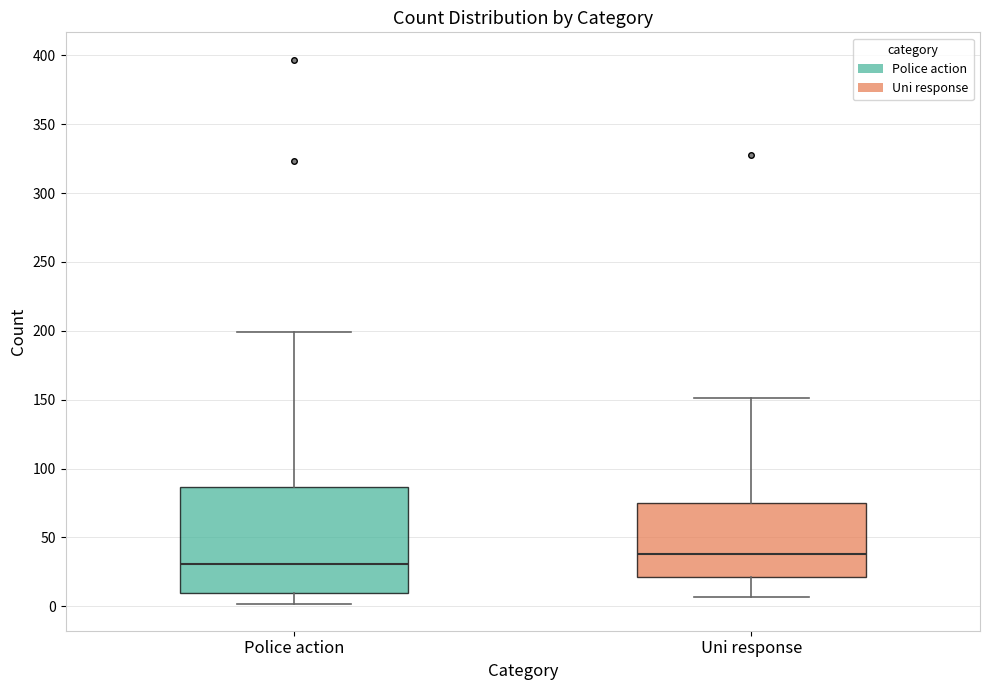

Reading left to right, transcribe this box plot: for each box, give where its median line is, the range the box spans, and where its two whiskers end, as read against the y-axis. The values are not printed on the chart, so give them approximately, as read against the axis.

Police action: median 30, box 10 to 85, whiskers 0 to 200
Uni response: median 40, box 20 to 75, whiskers 5 to 150